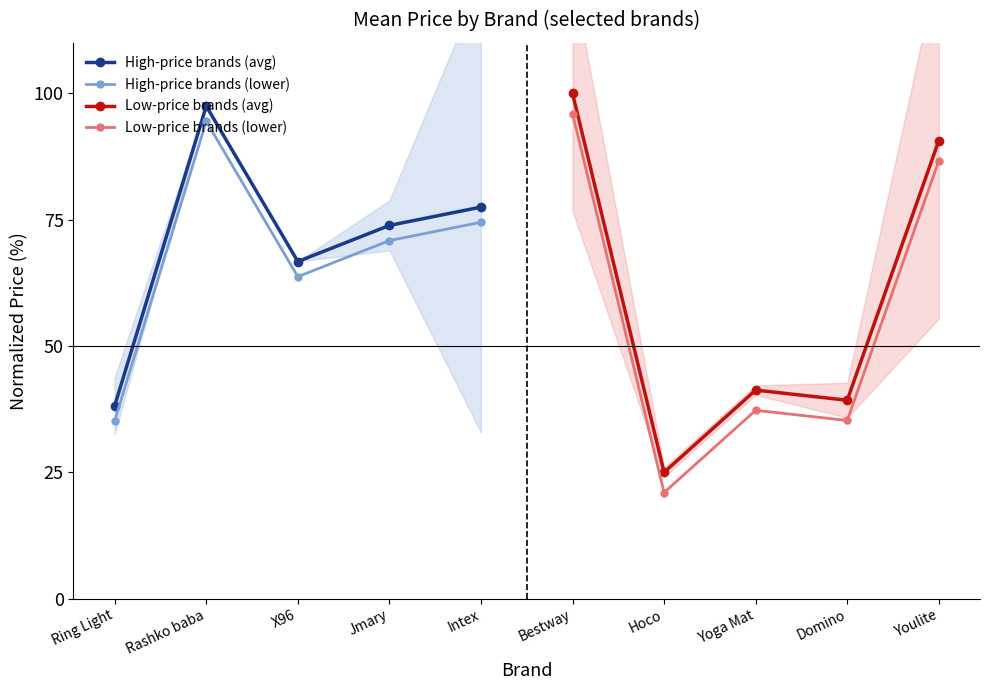

List the series in order of their overall mean, lowest first.

Low-price brands (lower), Low-price brands (avg), High-price brands (lower), High-price brands (avg)